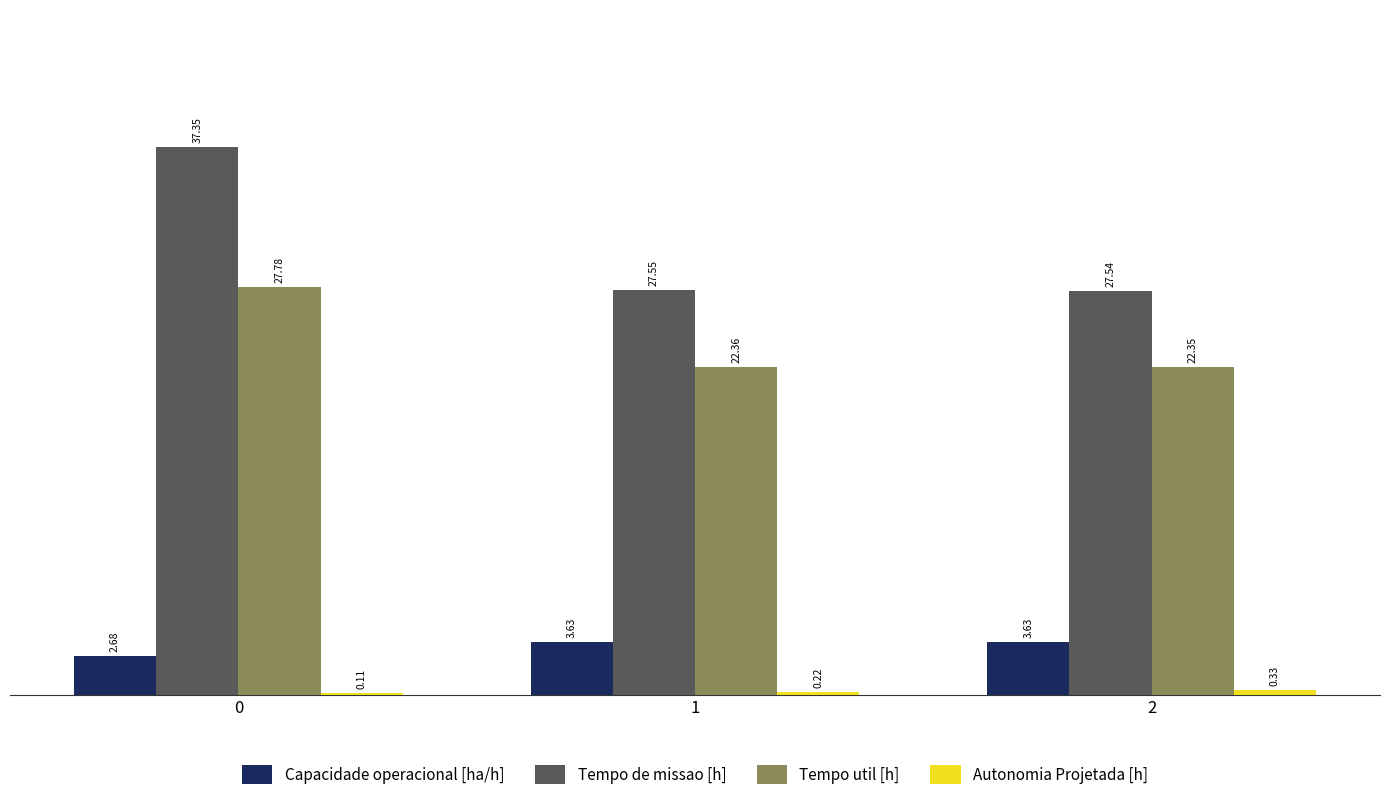

Between 0 and 1, which series saw the biggest shift?

Tempo de missao [h]